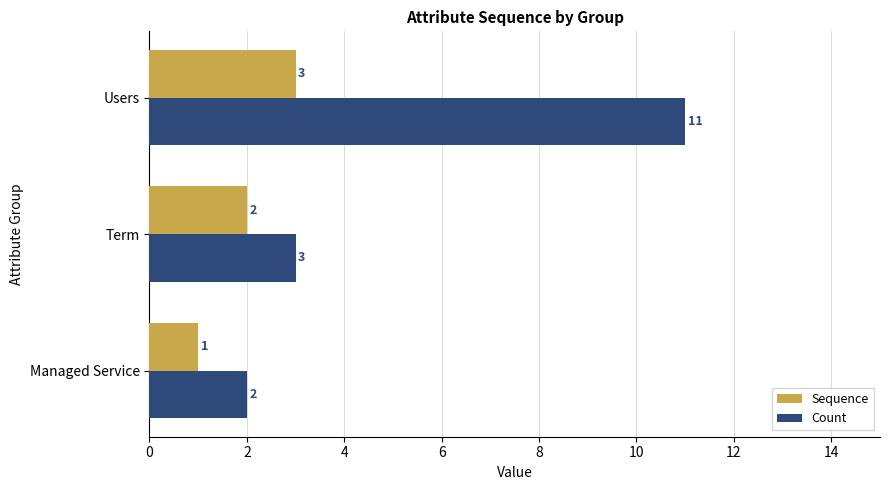

How many series are shown in this chart?

2